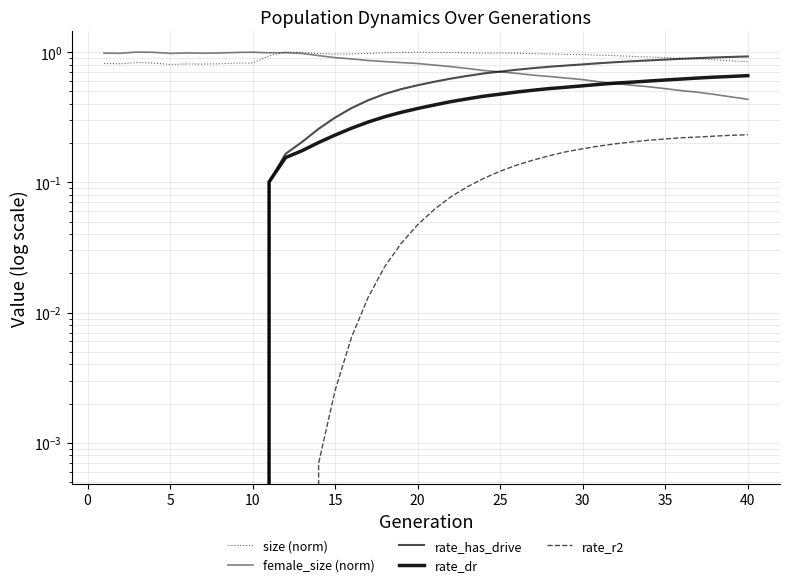

Rank the series by their maximum value, from highest to lowest.

size (norm), female_size (norm), rate_has_drive, rate_dr, rate_r2